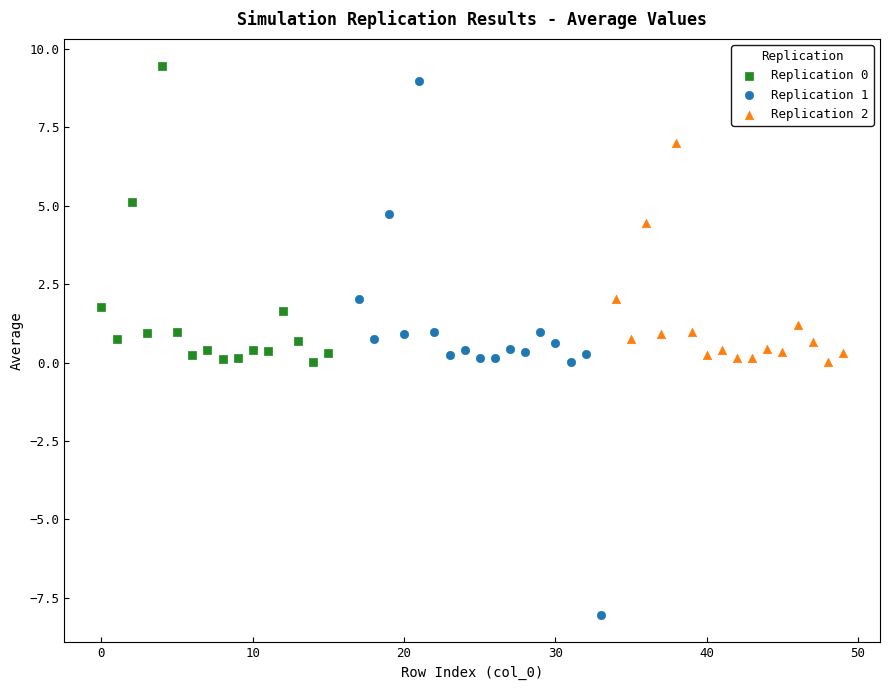

Which series contains the lowest Y value?

Replication 1